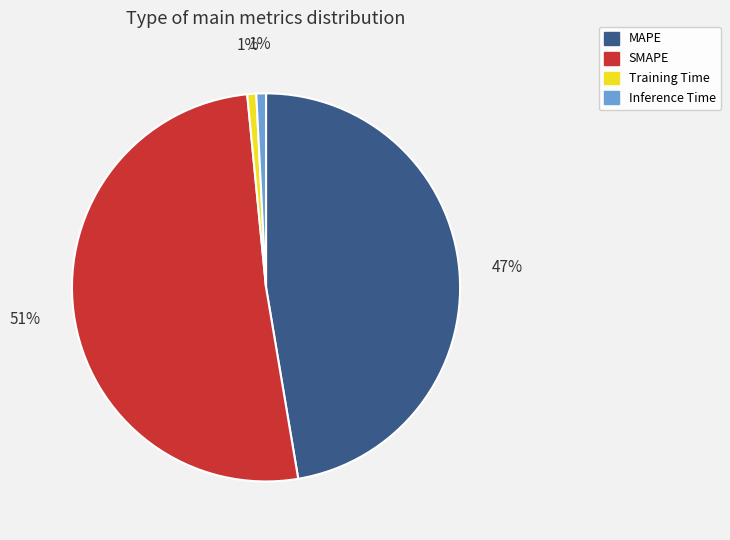

Is the sum of MAPE and Training Time greater than half?

No